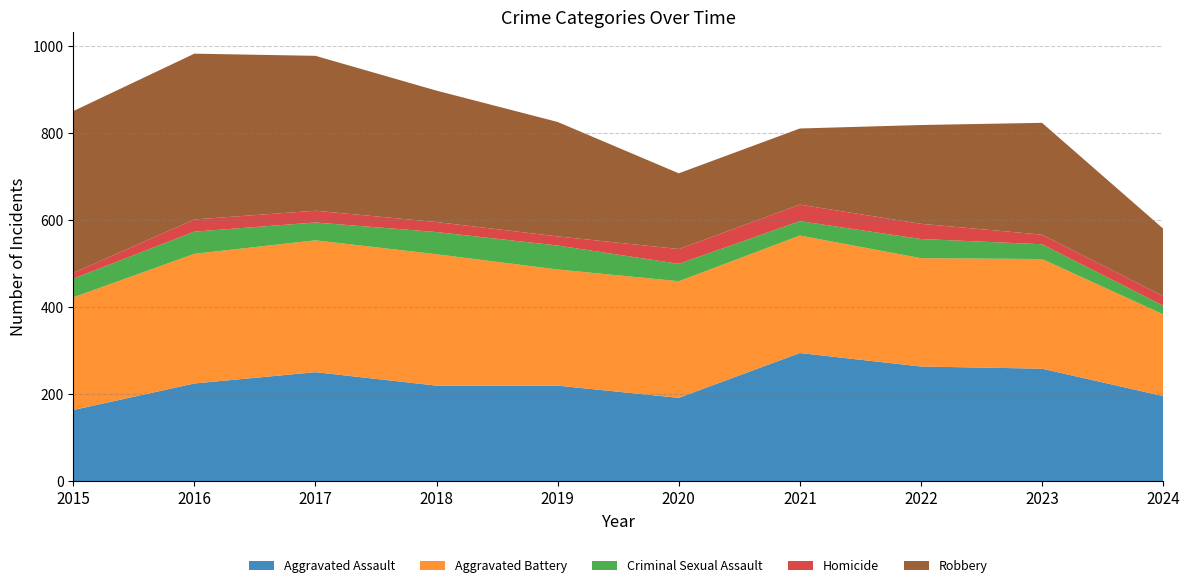

Reading left to right, what are all the values shown in this chart?

Aggravated Assault: 2015=164	2016=225	2017=251	2018=220	2019=220	2020=192	2021=295	2022=264	2023=259	2024=196
Aggravated Battery: 2015=259	2016=298	2017=303	2018=302	2019=267	2020=268	2021=270	2022=249	2023=252	2024=188
Criminal Sexual Assault: 2015=43	2016=51	2017=41	2018=51	2019=55	2020=40	2021=33	2022=44	2023=34	2024=20
Homicide: 2015=13	2016=28	2017=27	2018=23	2019=21	2020=34	2021=38	2022=35	2023=22	2024=22
Robbery: 2015=372	2016=381	2017=356	2018=302	2019=263	2020=174	2021=175	2022=227	2023=257	2024=155